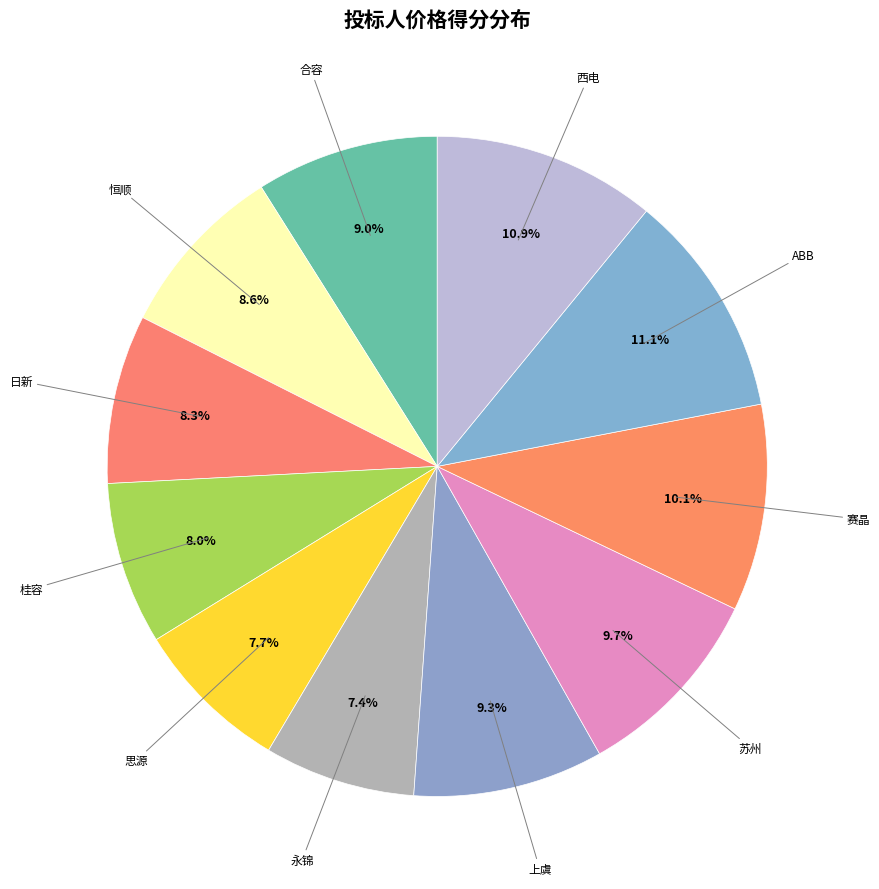

How many segments does this pie chart have?

11